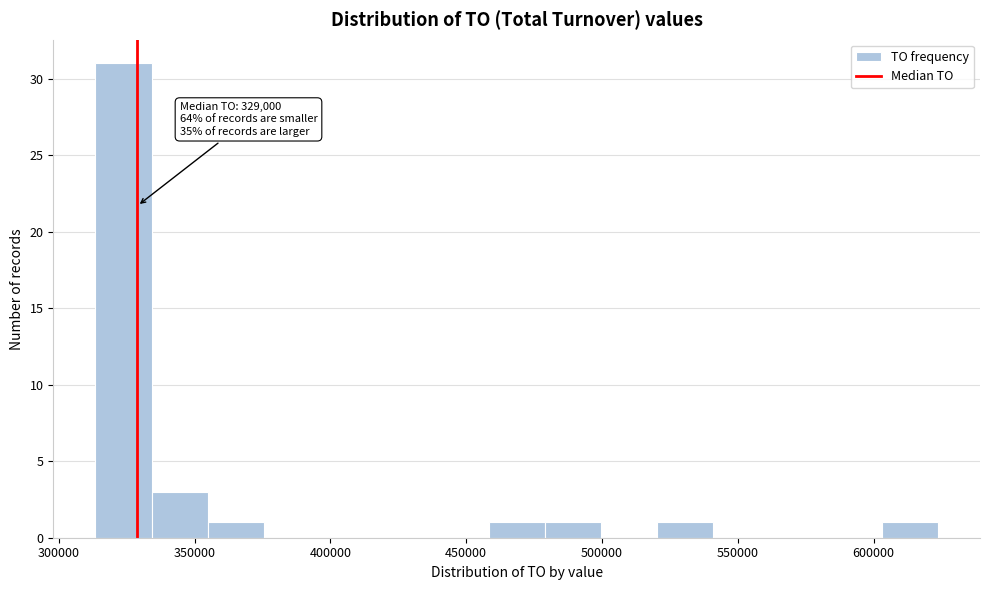

Over which range of the x-axis is the bar tallest?

315000 to 335000